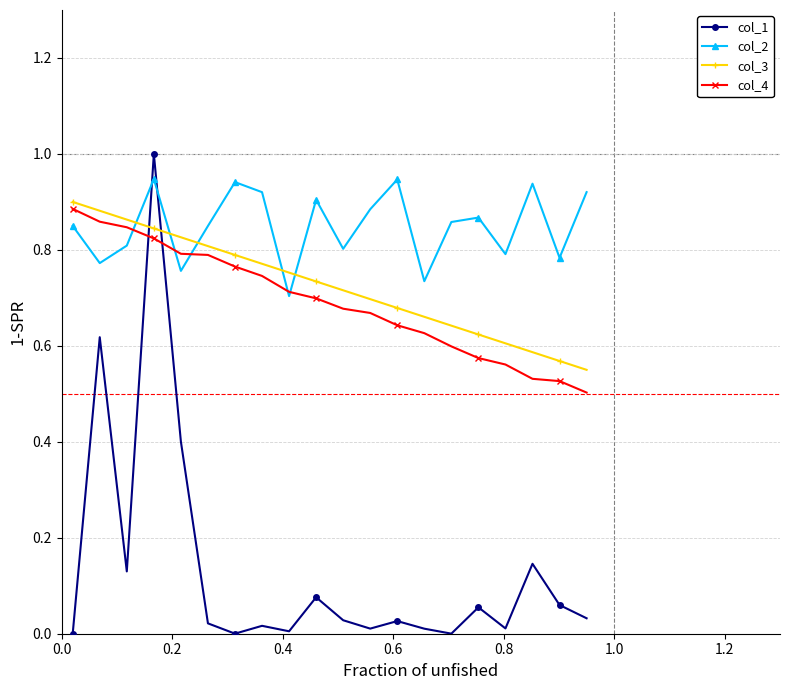

Which series has the widest spread of values?

col_1